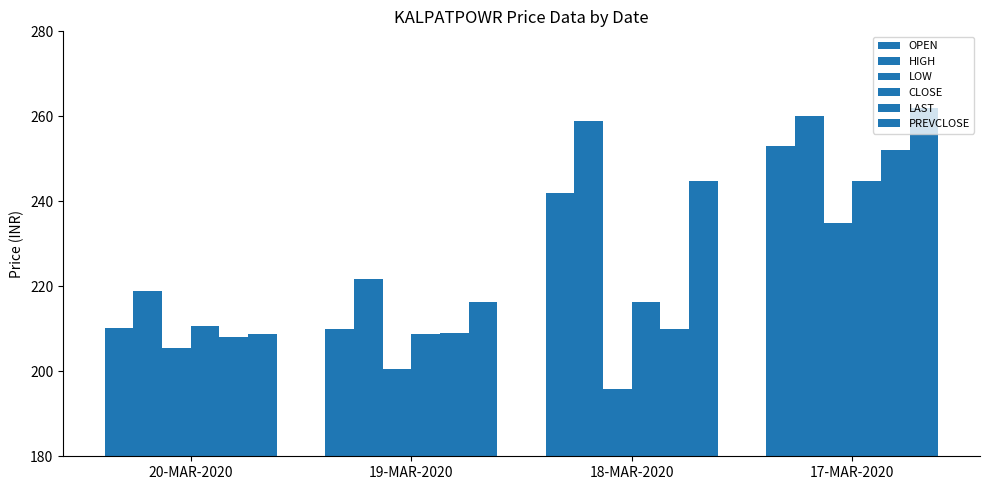

Which series has the largest total across all categories?

HIGH